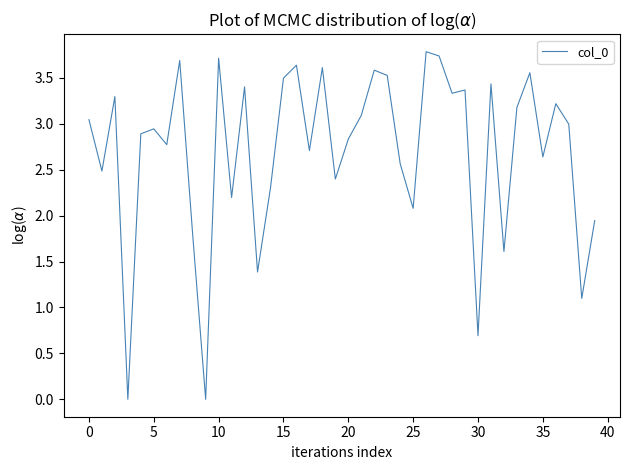

What is the difference between the maximum and minimum values?

3.8